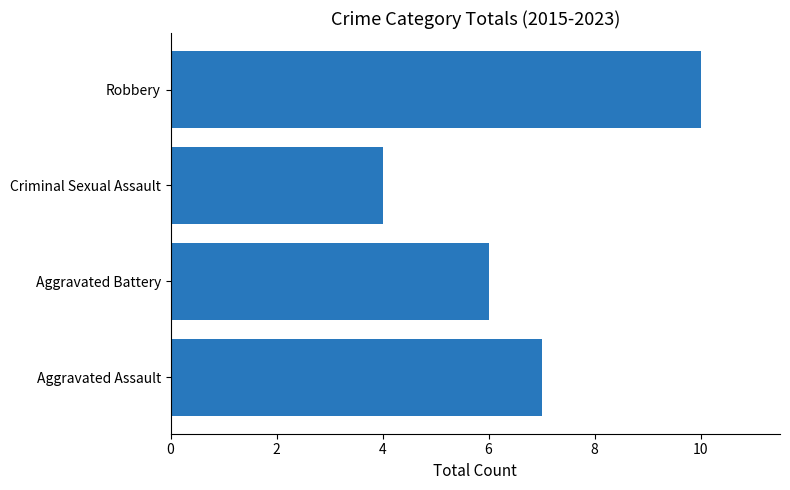

Reading bottom to top, transcribe all the data shown in this chart.

7	6	4	10